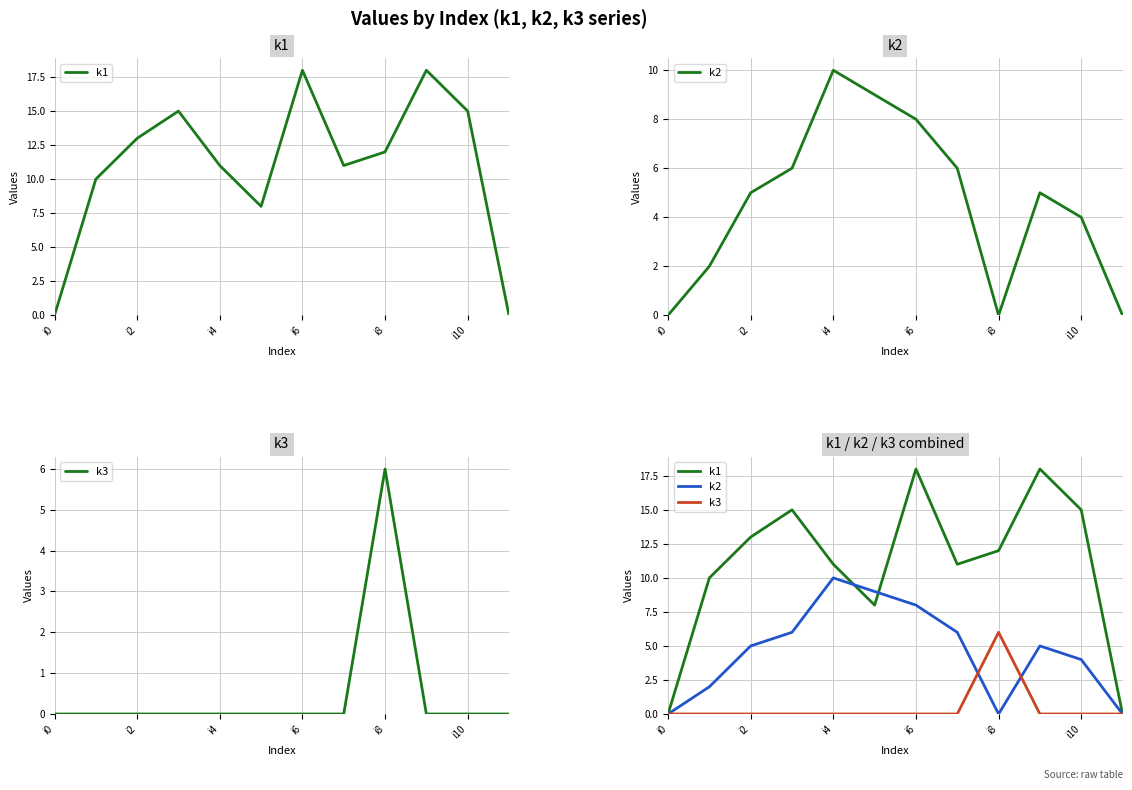

How many distinct data groups are displayed?

3